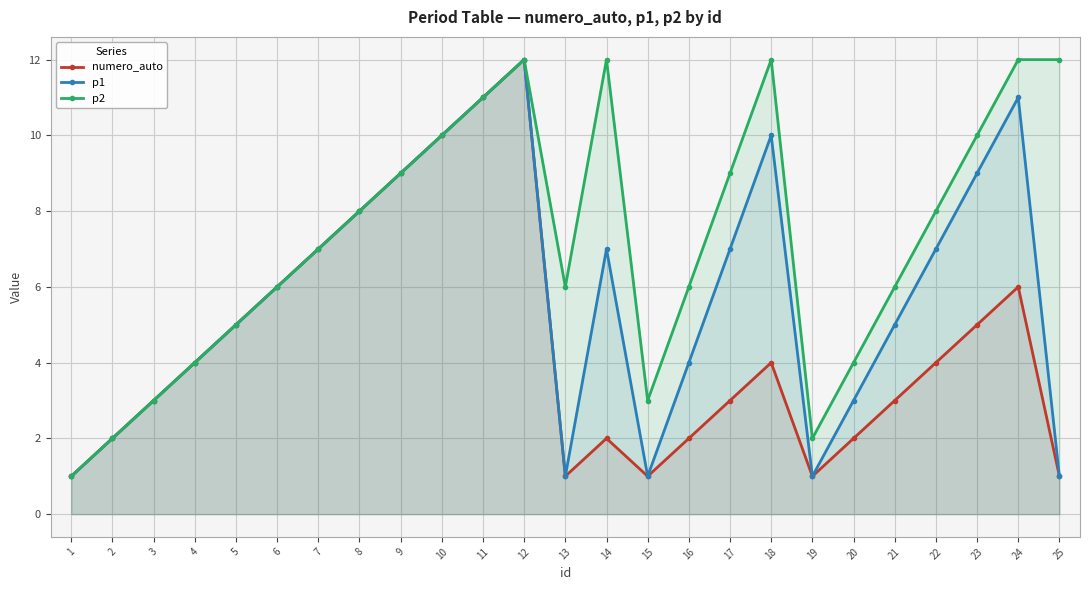

Rank the series at 21 from highest to lowest value.

p2, p1, numero_auto